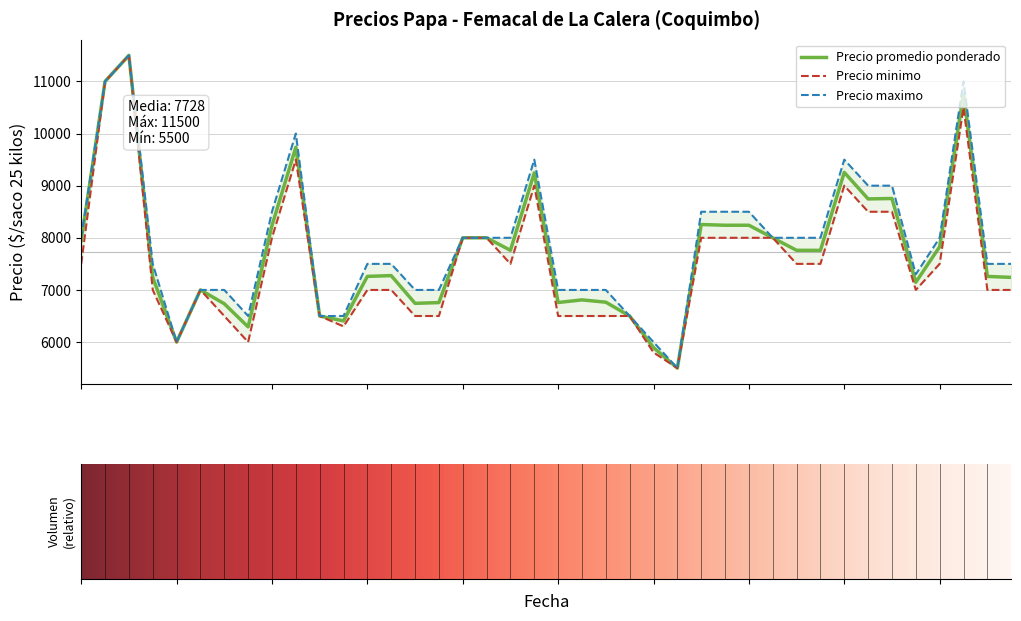

How many lines are shown in the chart?

3